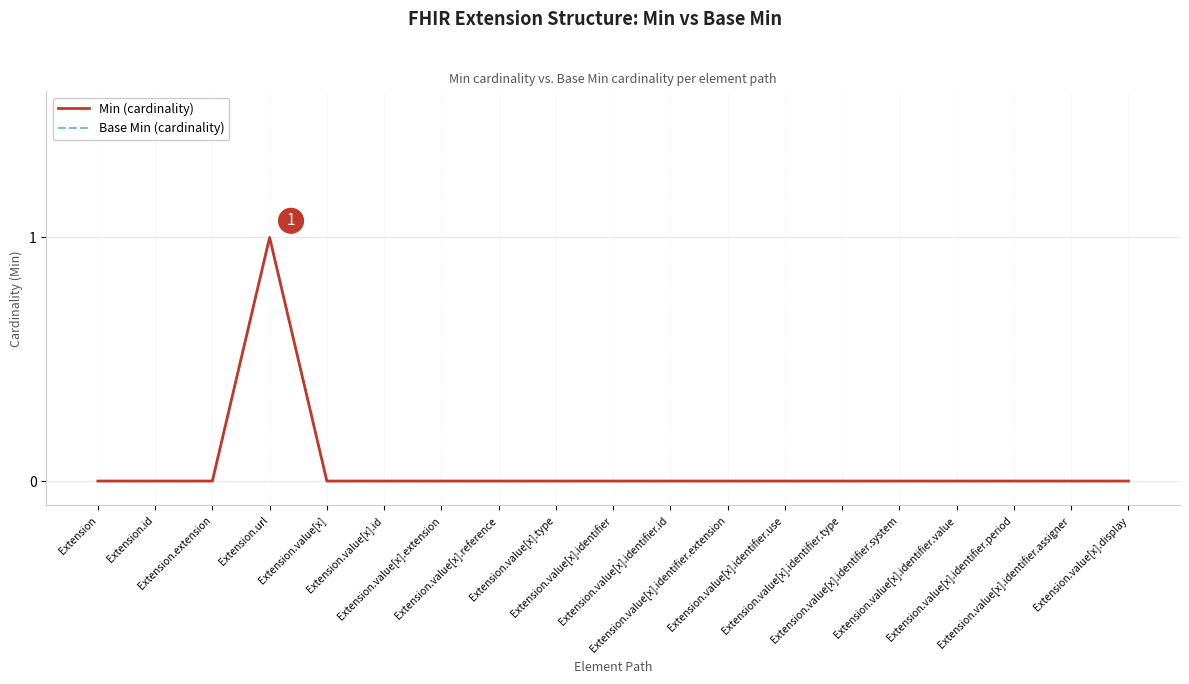

True or false: Base Min (cardinality) has more than 1 points higher than both neighbors.

False